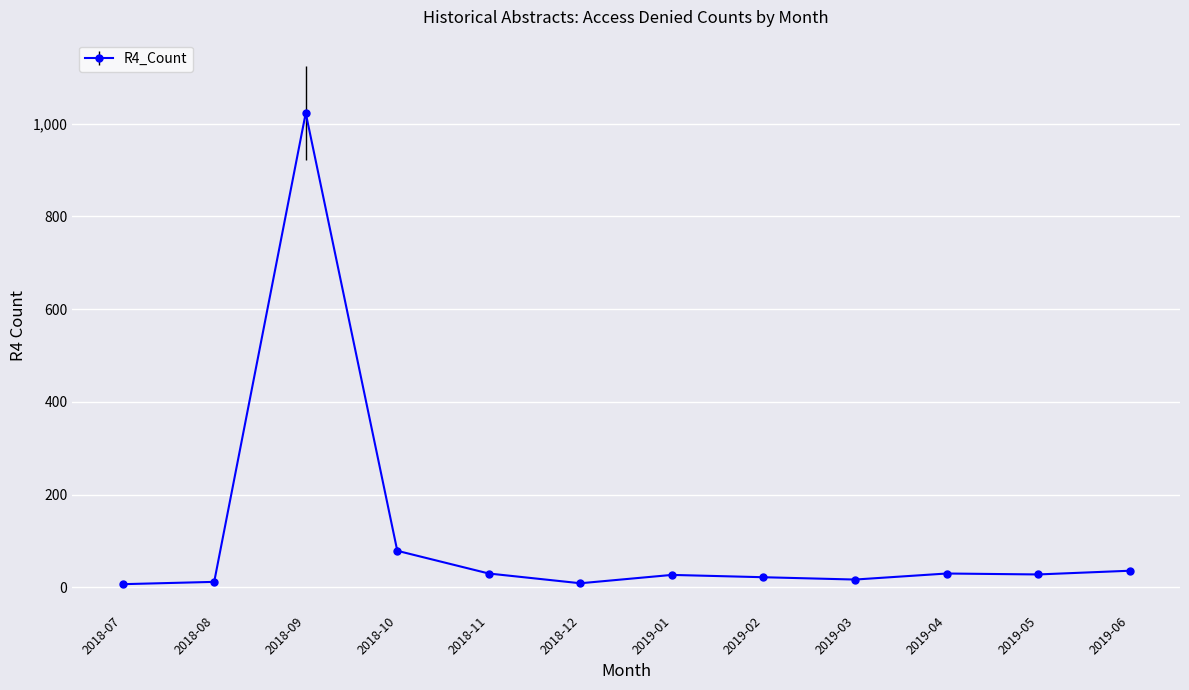

How many values are below 28?

6